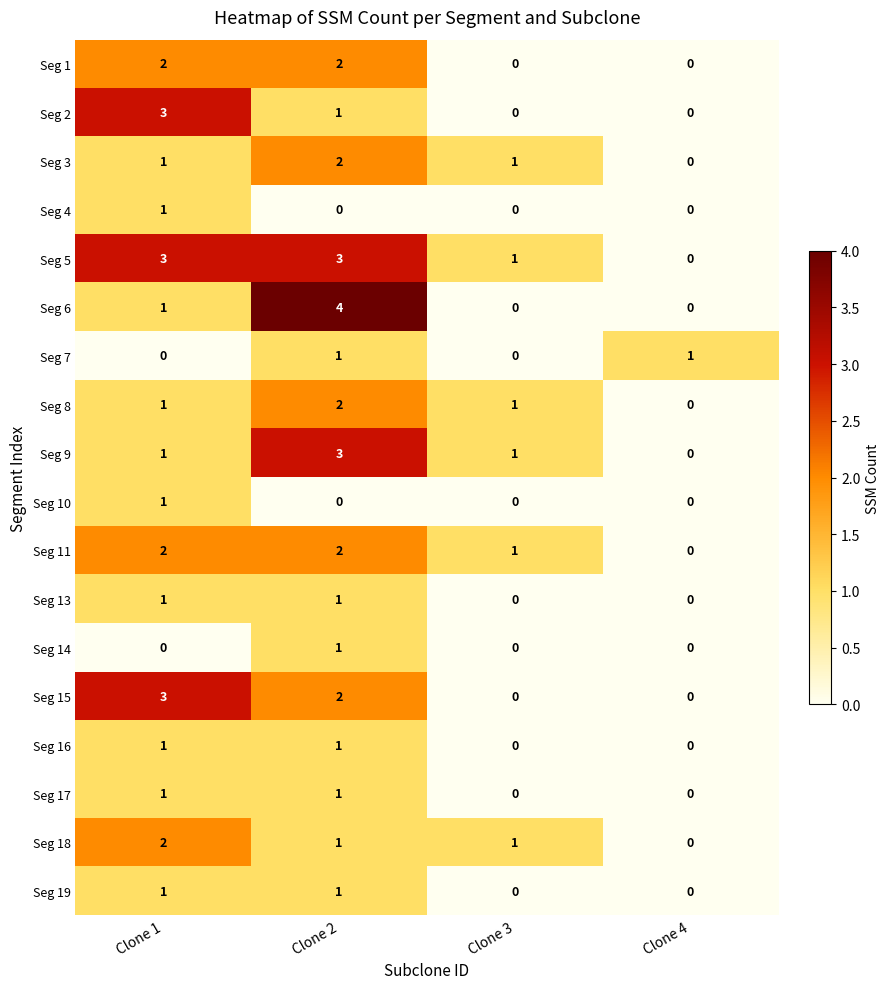

Is it true that Seg 5 equals 0 at Clone 4?

True